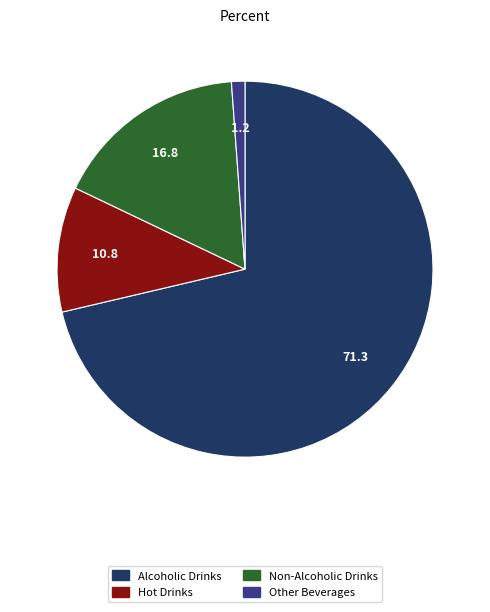

Does Alcoholic Drinks represent more than half of the total?

Yes